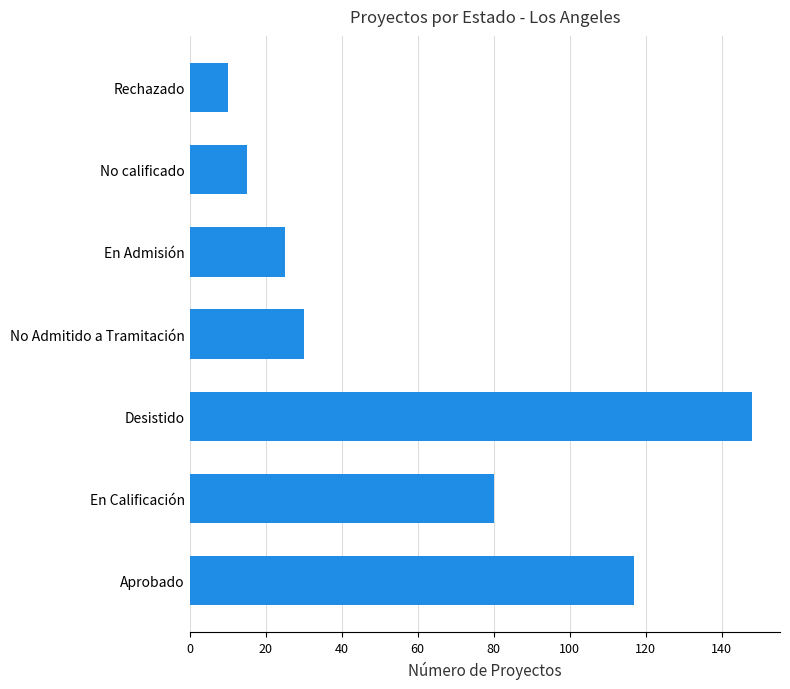

Reading top to bottom, list all the values displayed in this chart.

10	15	25	30	148	80	117